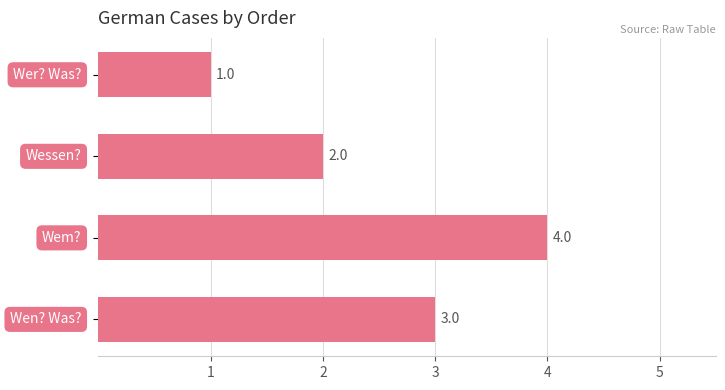

What is the value of the 2nd bar from the top?

2